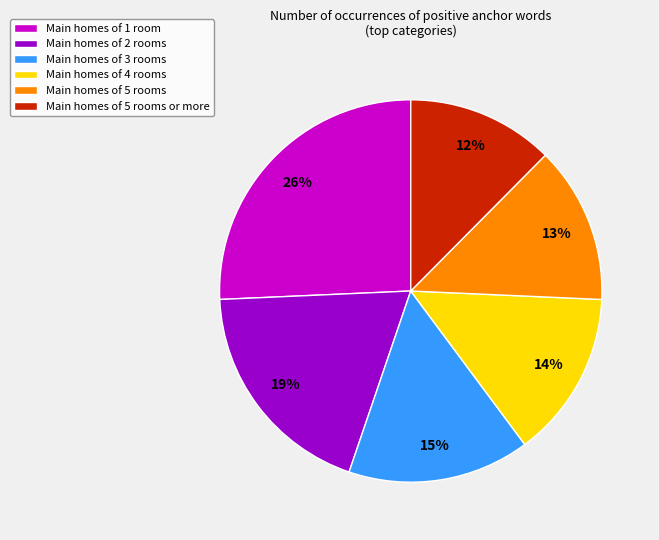

Rank the categories by value from highest to lowest.

Main homes of 1 room, Main homes of 2 rooms, Main homes of 3 rooms, Main homes of 4 rooms, Main homes of 5 rooms, Main homes of 5 rooms or more